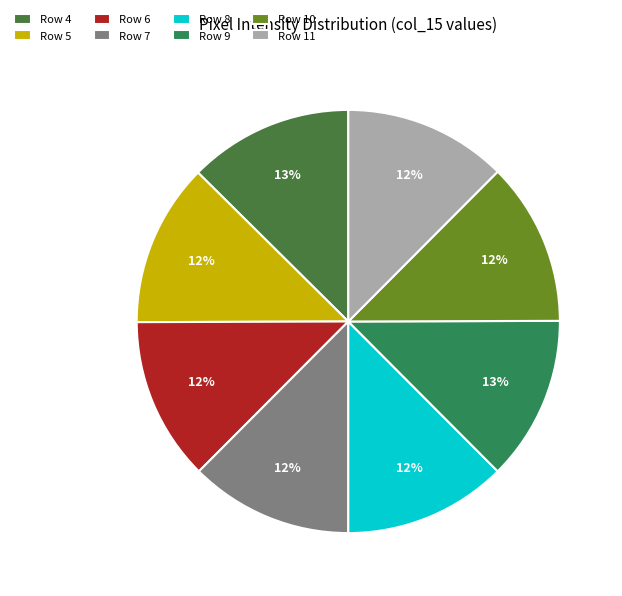

To the nearest percent, what is the average slice percentage?

12%